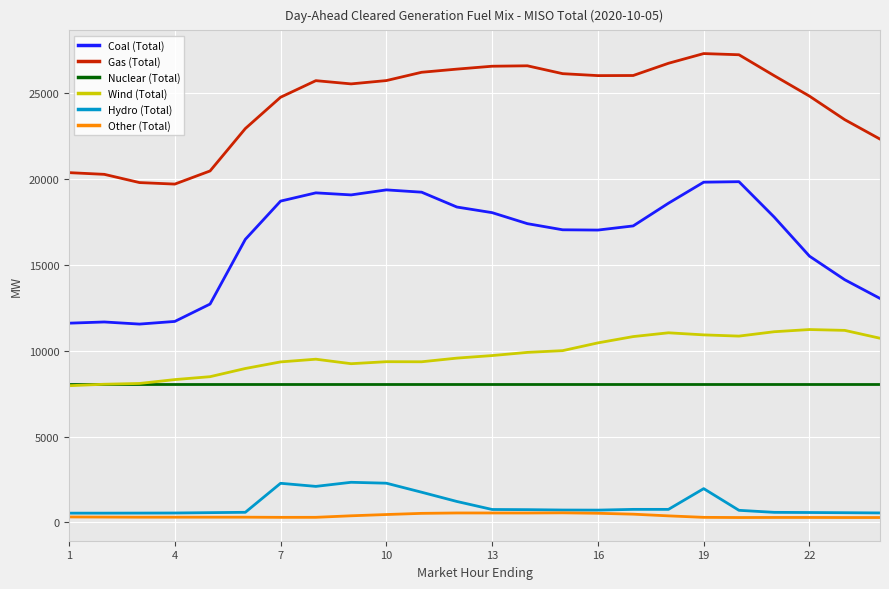

What is the lowest value of the Wind (Total) series?

7966.9